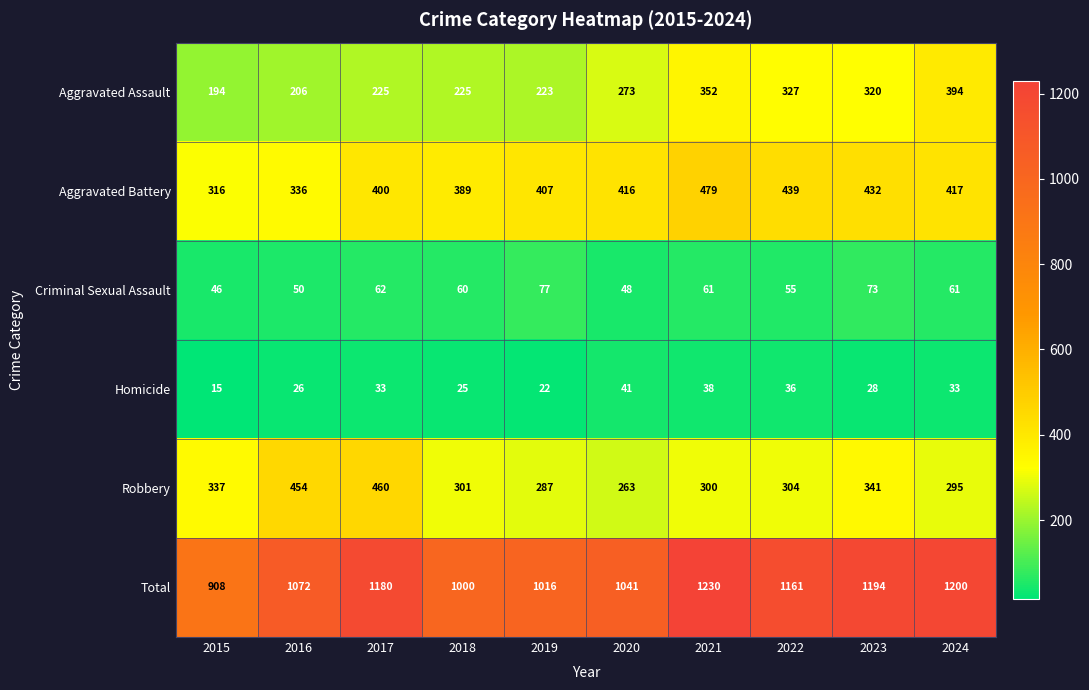

What is the difference between the highest and lowest values at 2021?

1192